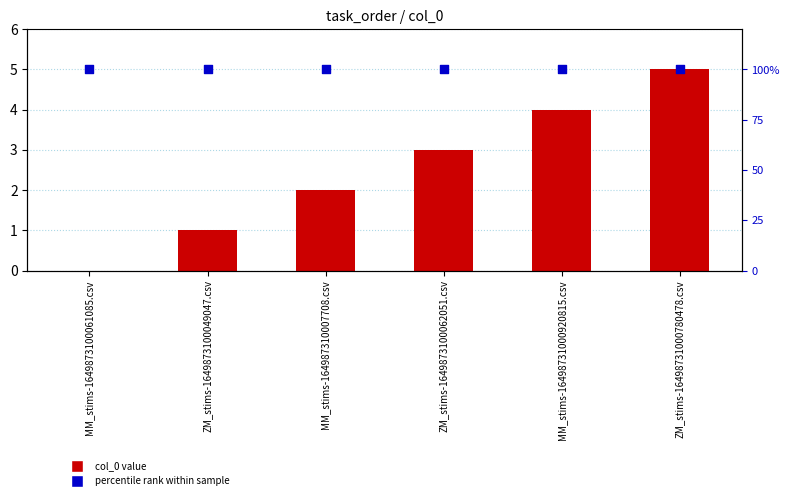

Which series reaches the minimum Y coordinate?

col_0